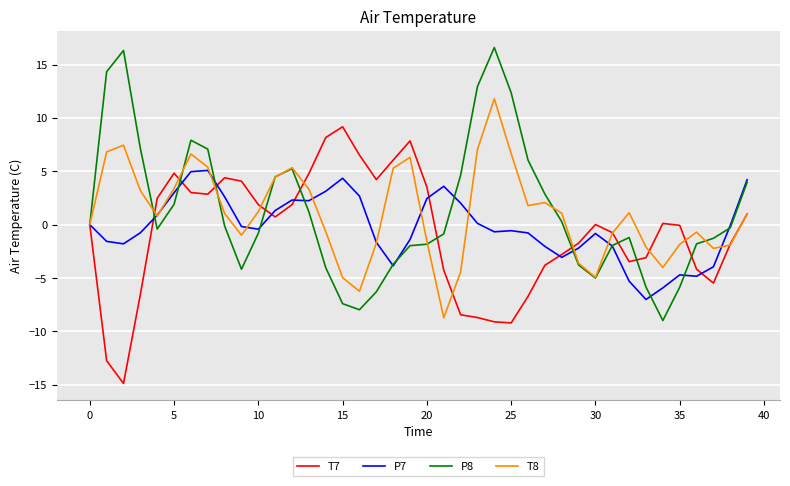

True or false: P7 has more than 2 interior local peaks.

True